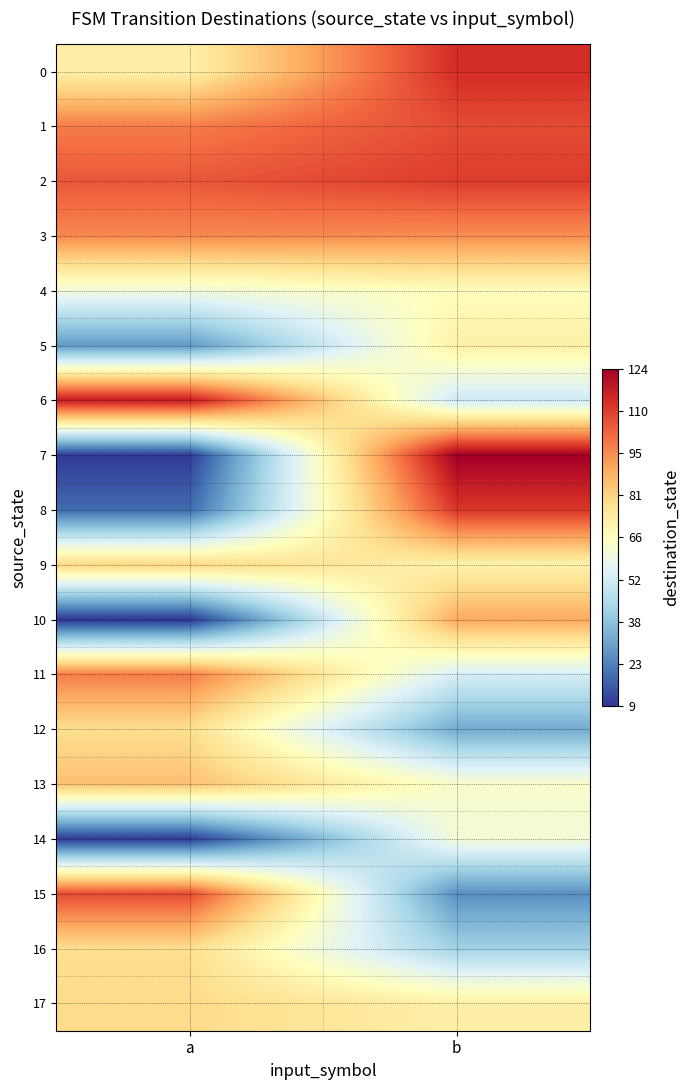

Reading left to right, extract all data points from this chart.

0: a=72	b=113
1: a=98	b=107
2: a=105	b=110
3: a=96	b=95
4: a=61	b=67
5: a=28	b=72
6: a=117	b=51
7: a=10	b=124
8: a=19	b=111
9: a=80	b=71
10: a=9	b=90
11: a=98	b=53
12: a=78	b=32
13: a=85	b=64
14: a=10	b=62
15: a=107	b=26
16: a=78	b=42
17: a=79	b=72